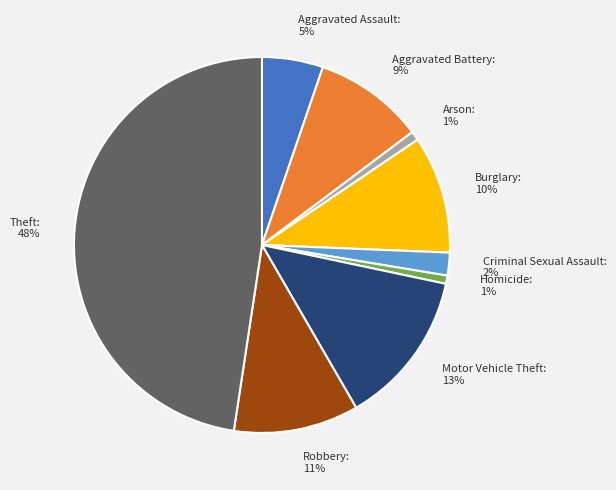

True or false: Homicide accounts for 1% of the total.

True